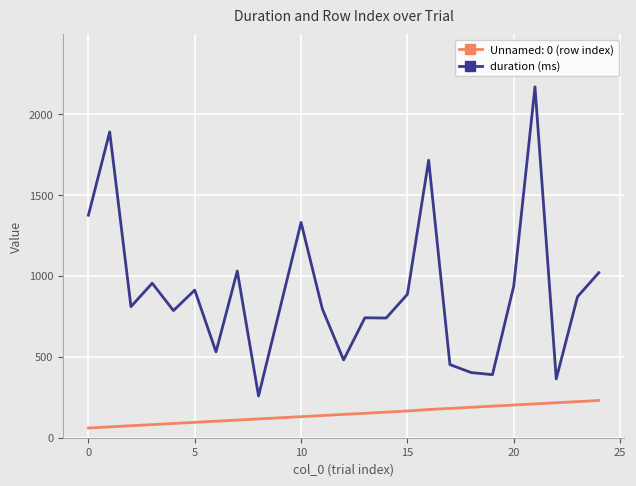

What is the minimum value shown in the chart?

60.0